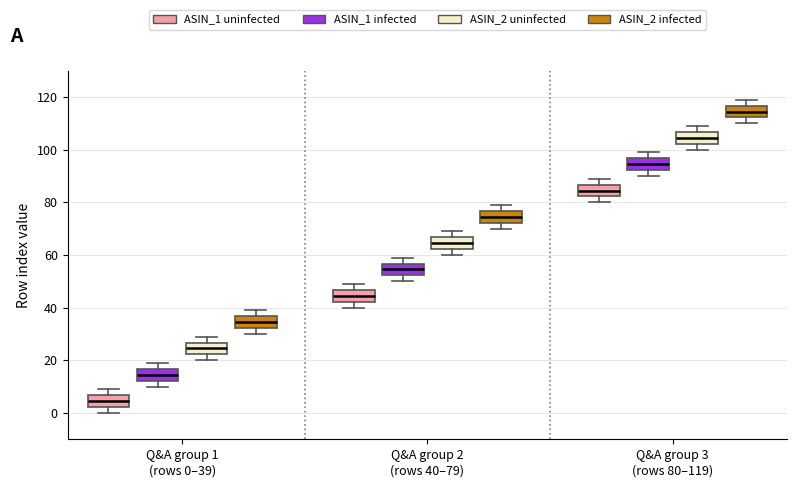

Which box has the lowest median line?

Q&A group 1 (rows 0–39) (ASIN_1 uninfected)